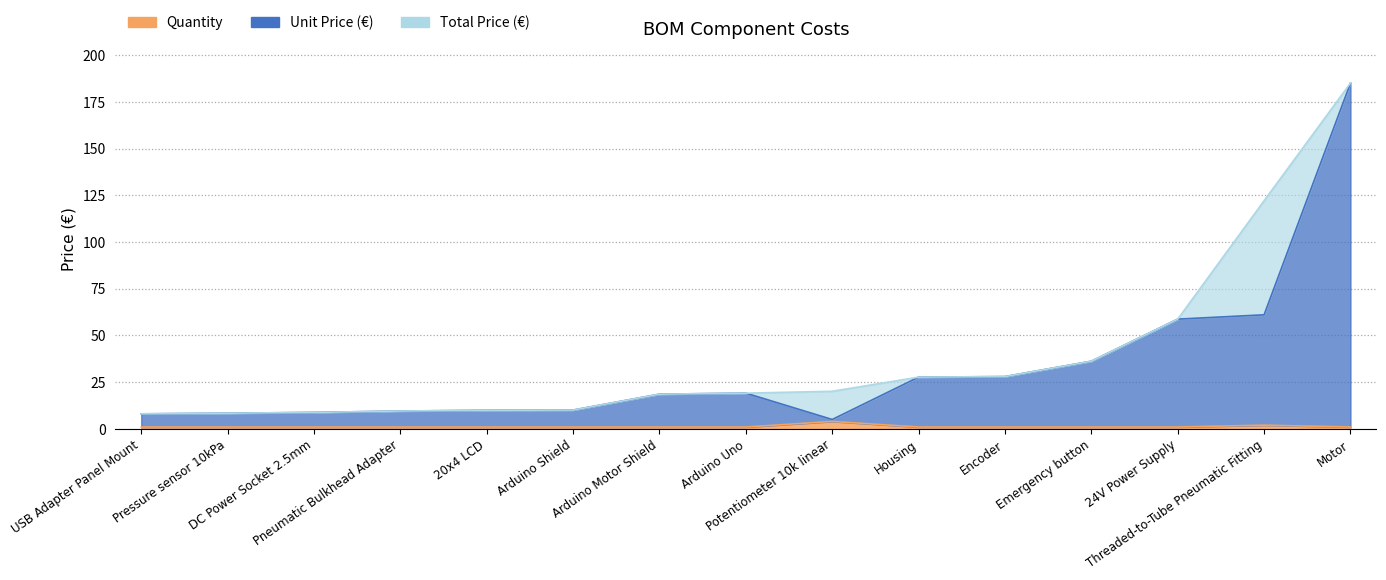

What are all the series names shown in the legend?

Unit Price (€), Total Price (€), Quantity